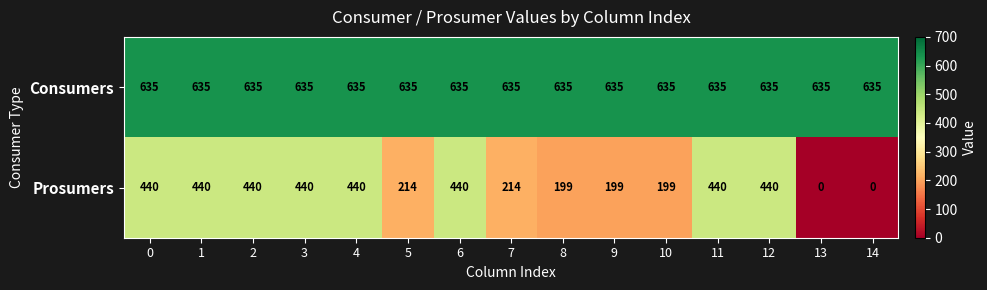

What is the average value of the Prosumers series?

303